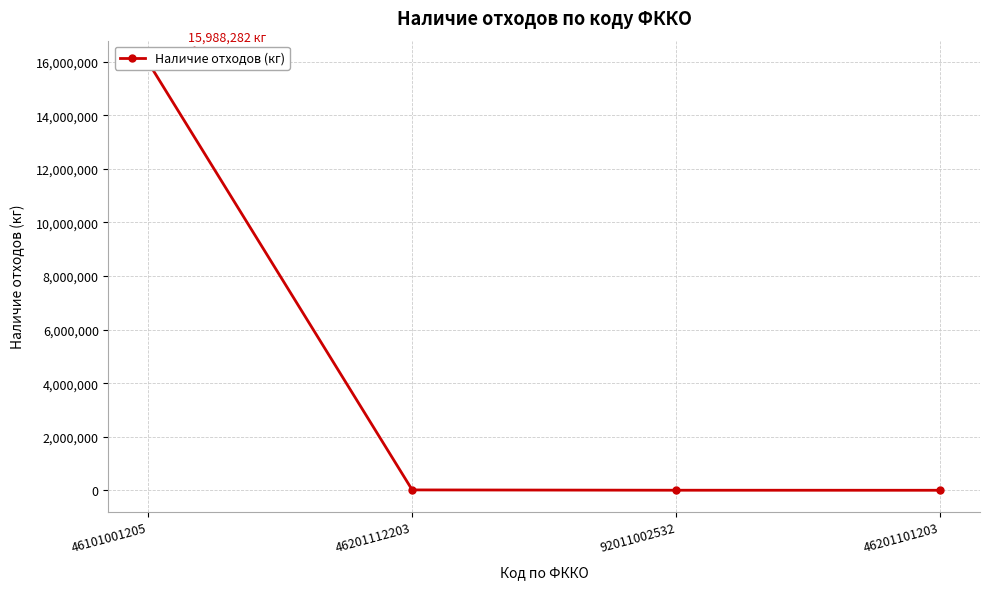

How many categories are shown in the chart?

4